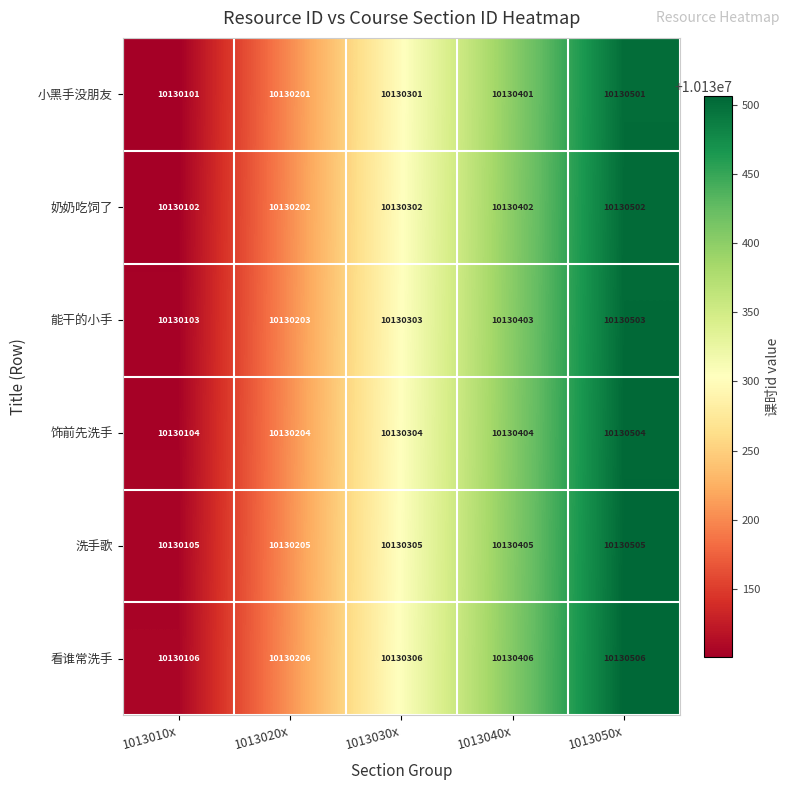

Reading left to right, extract all data points from this chart.

小黑手没朋友: 10130101	10130201	10130301	10130401	10130501
奶奶吃饲了: 10130102	10130202	10130302	10130402	10130502
能干的小手: 10130103	10130203	10130303	10130403	10130503
饰前先洗手: 10130104	10130204	10130304	10130404	10130504
洗手歌: 10130105	10130205	10130305	10130405	10130505
看谁常洗手: 10130106	10130206	10130306	10130406	10130506